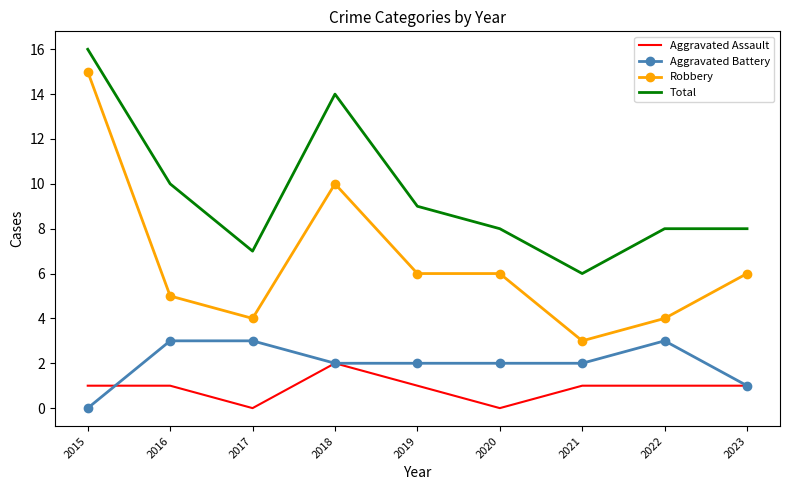

True or false: Robbery and Aggravated Battery intersect in this chart.

False